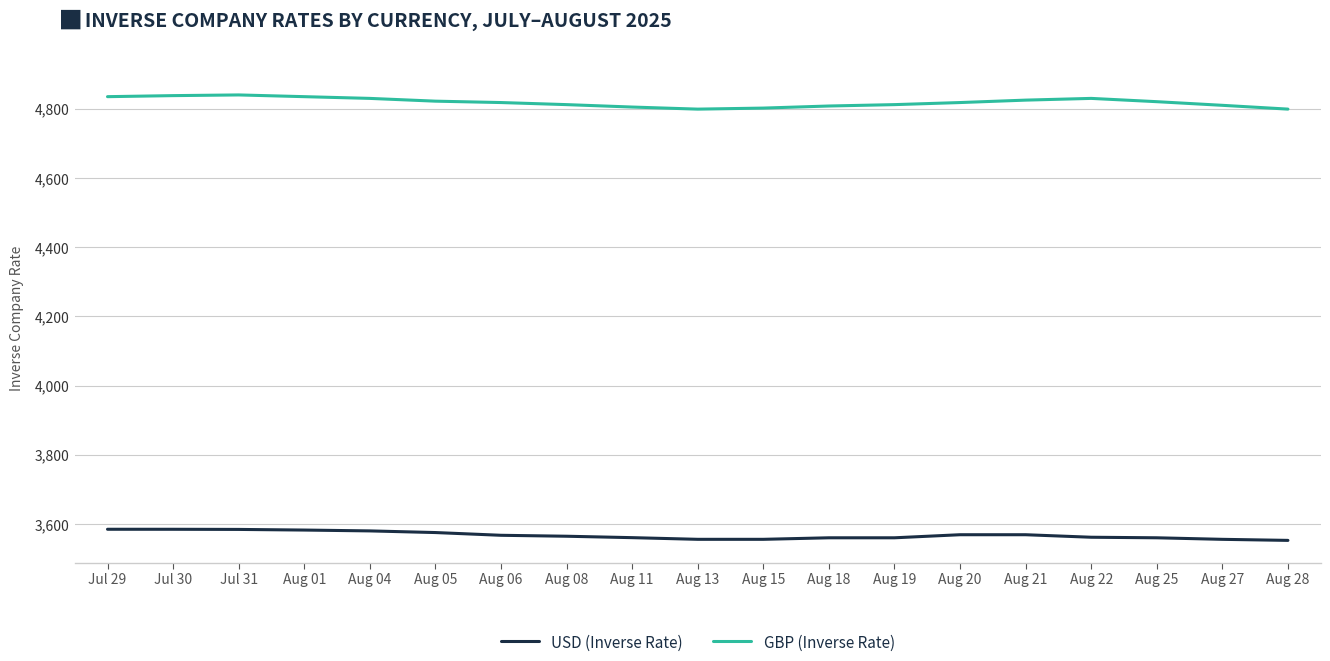

What is the minimum value shown in the chart?

3553.0